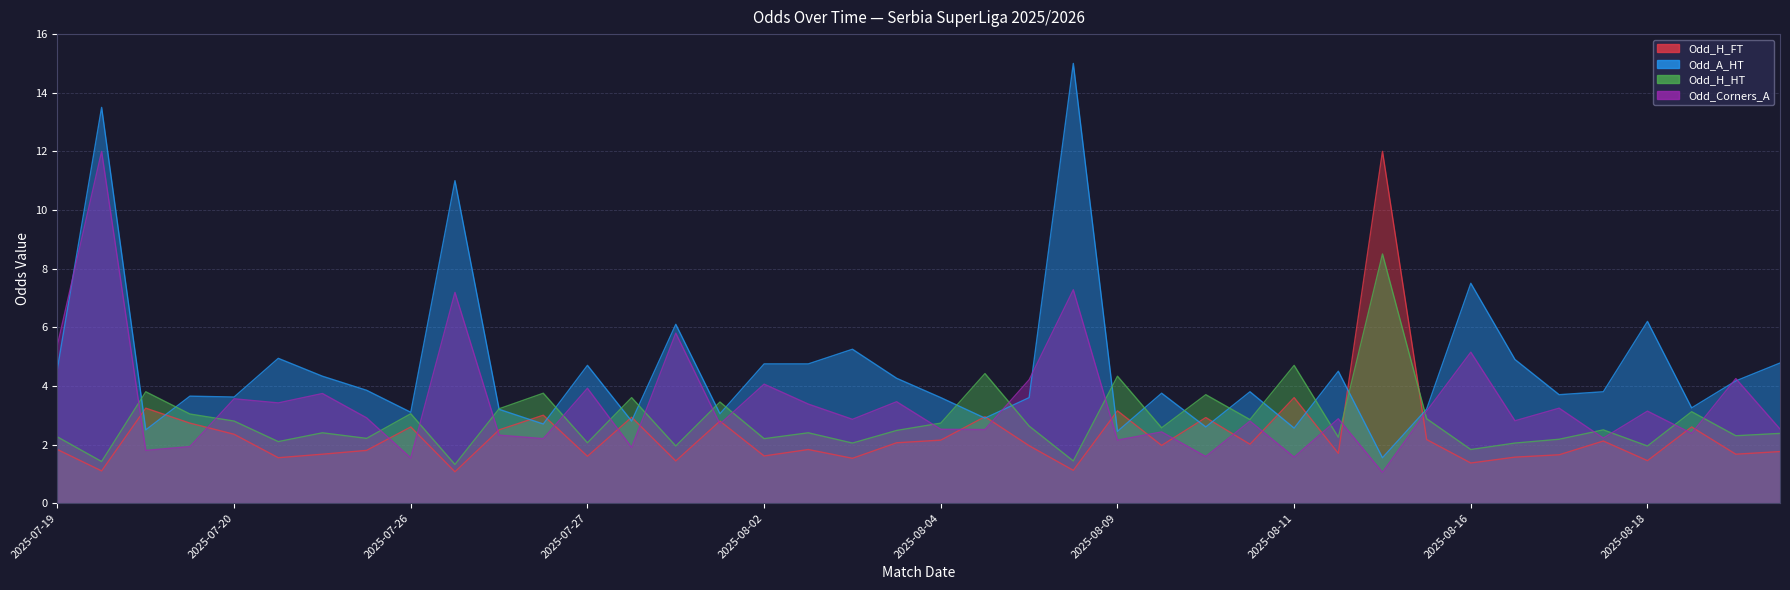

What is the greatest value displayed?

15.0